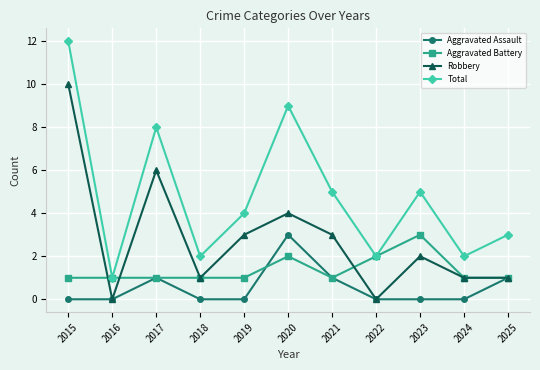

What is the difference between the highest and lowest values at 2025?

2